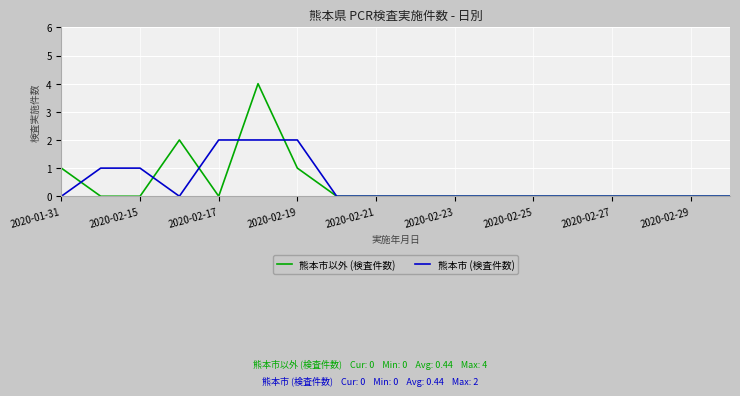

Rank the series by their maximum value, from highest to lowest.

熊本市以外 (検査件数), 熊本市 (検査件数)